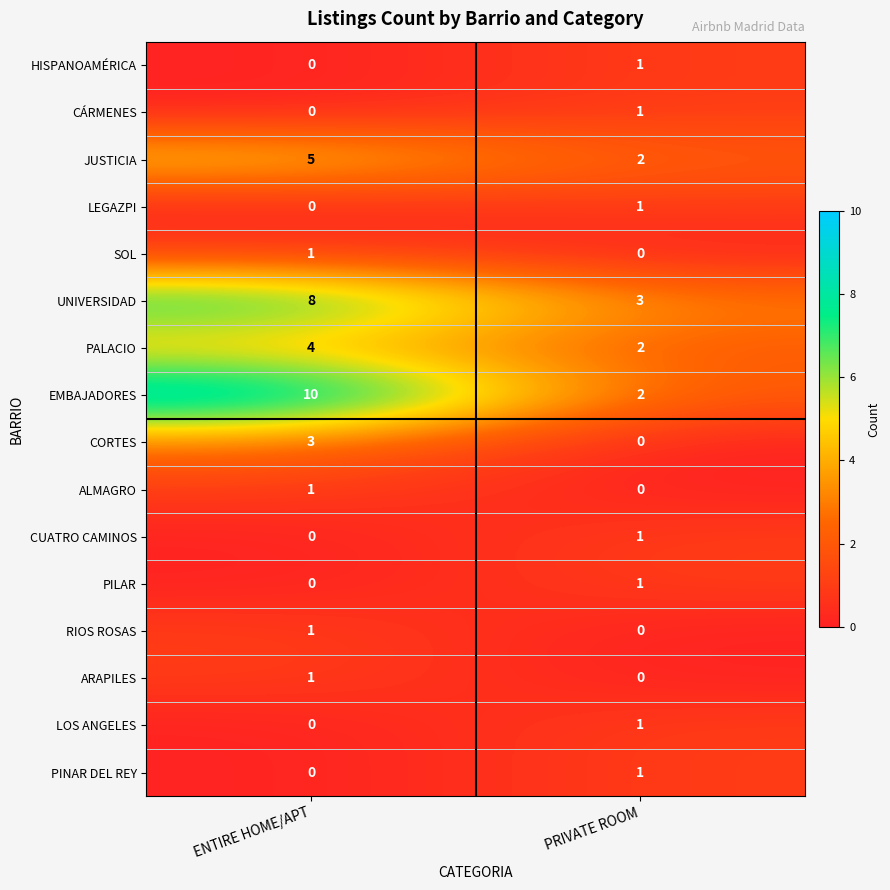

Which series has the largest total across all categories?

EMBAJADORES